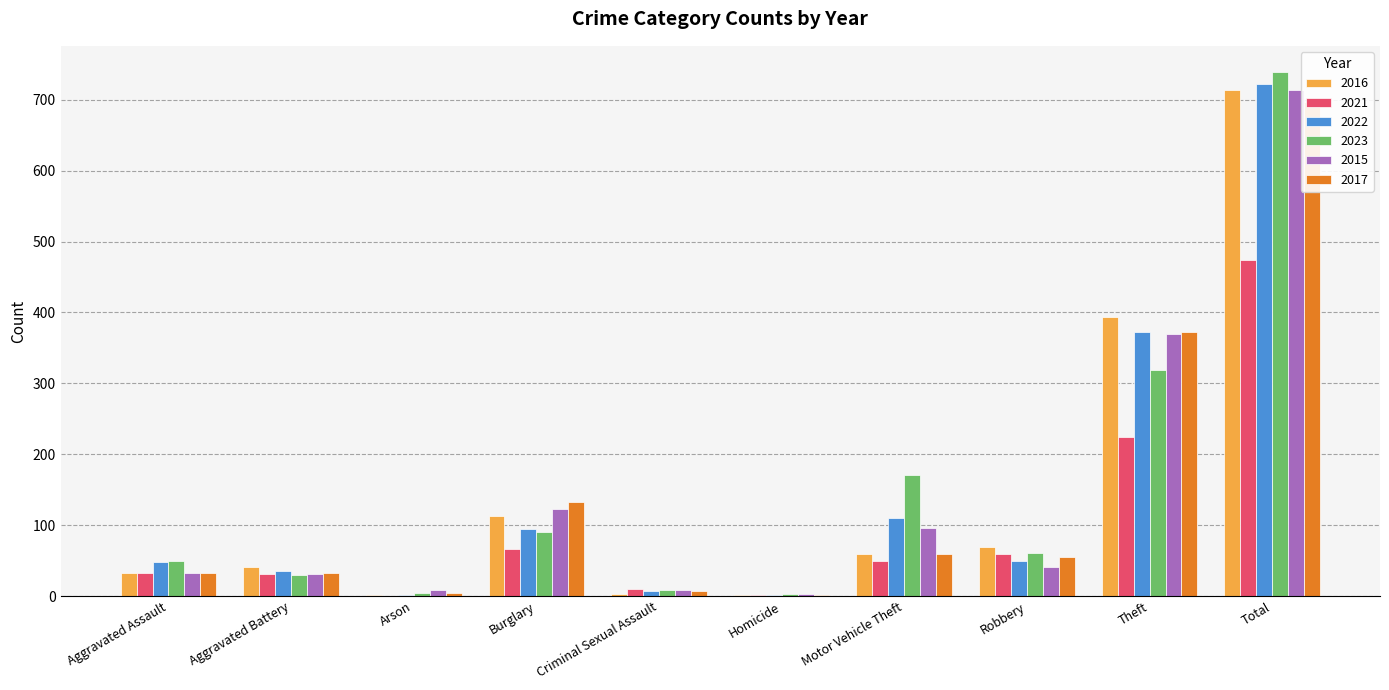

What is the difference between the highest and lowest values at Criminal Sexual Assault?

7